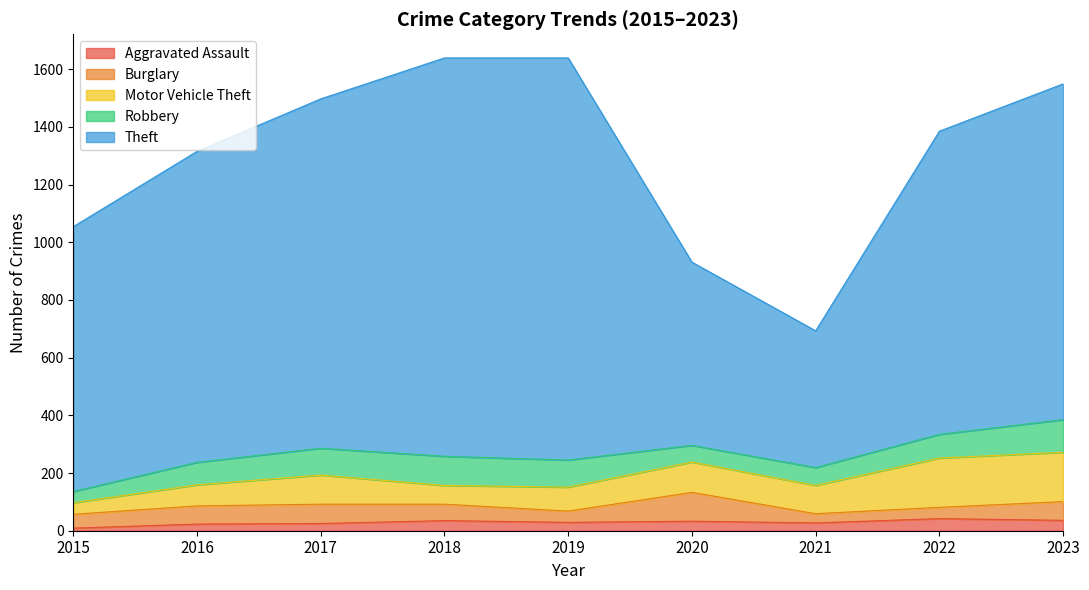

At how many categories does at least one series exceed 1172?

3